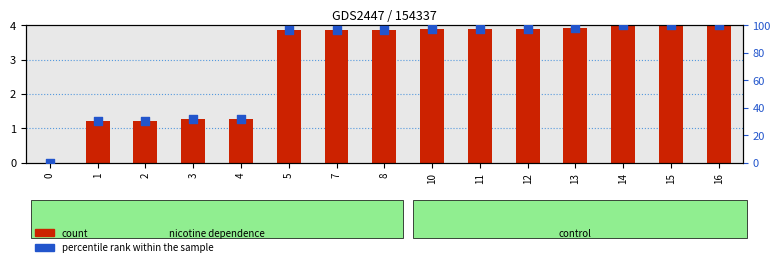

Which series contains the lowest Y value?

count